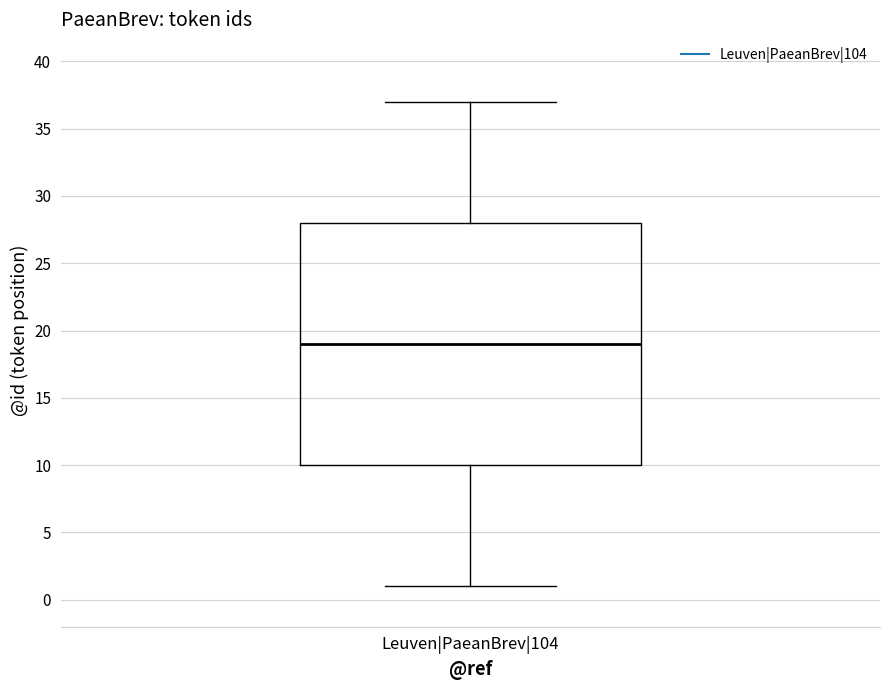

Read this box plot against the y-axis: the position of the median line, the range covered by the box, and the ends of both whiskers. The values are not printed on the chart, so give them approximately, as read against the axis.

median 19, box 10 to 28, whiskers 1 to 37